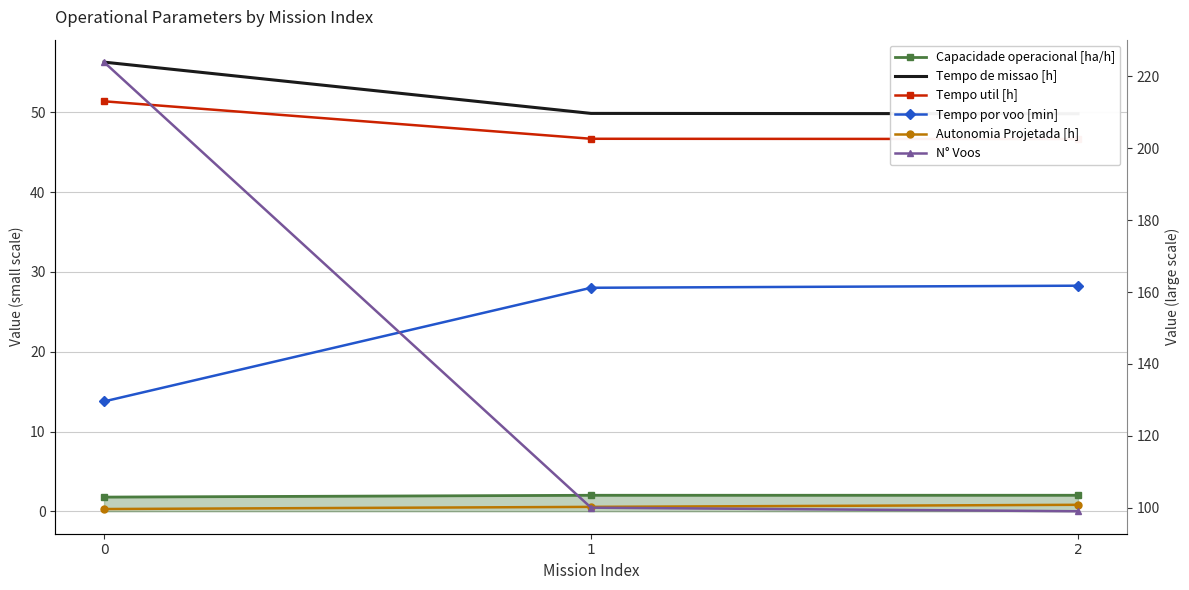

Which series has the largest total across all categories?

N° Voos